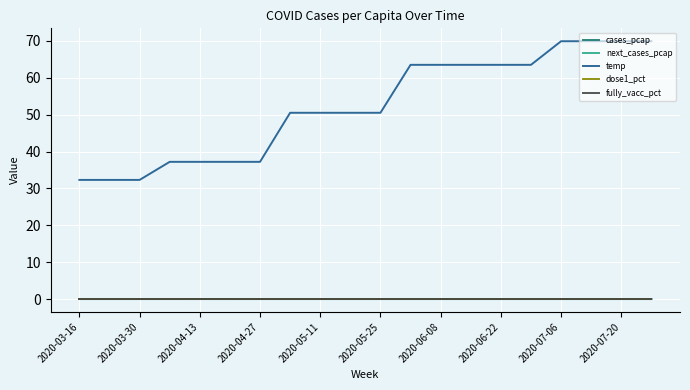

Is this an area chart (filled region under the line)?

No